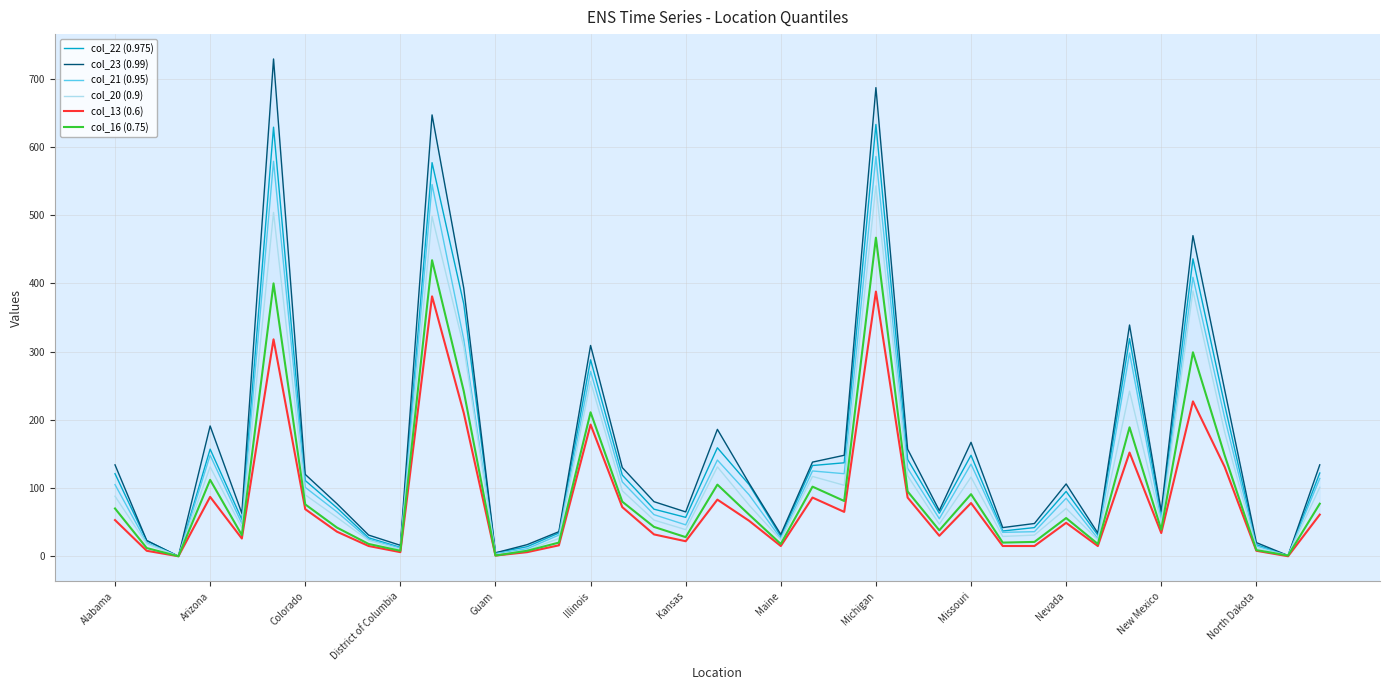

The col_16 (0.75) series shows 786 at Michigan. True or false?

False